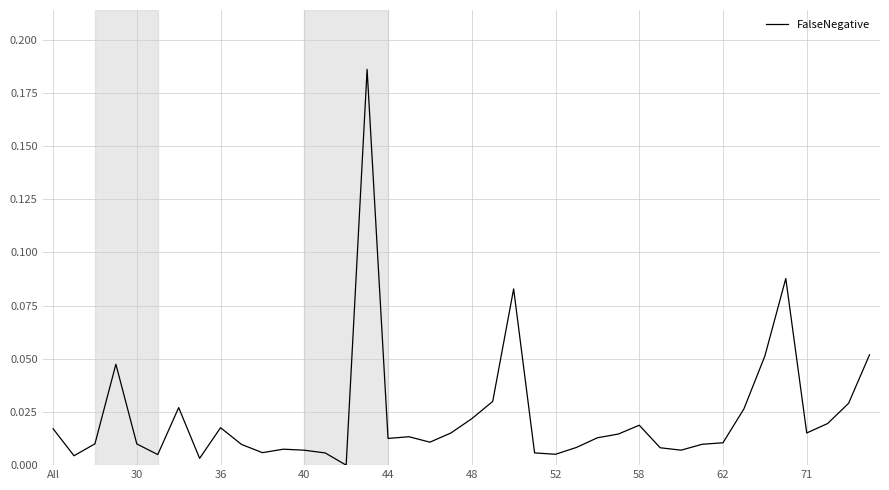

How many lines are shown in the chart?

1